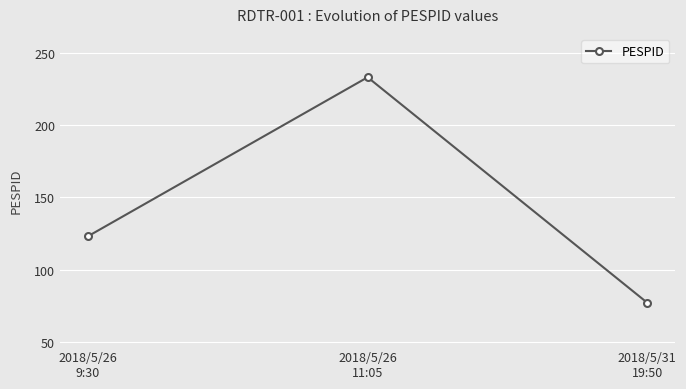

What is the label of the 1st point from the left?

2018/5/26
9:30